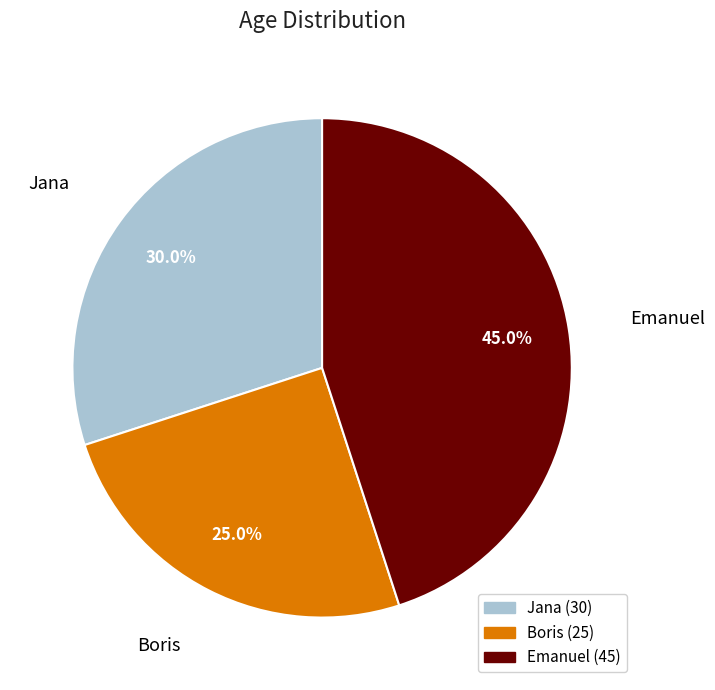

What is the total percentage of Jana and Boris?

55.0%